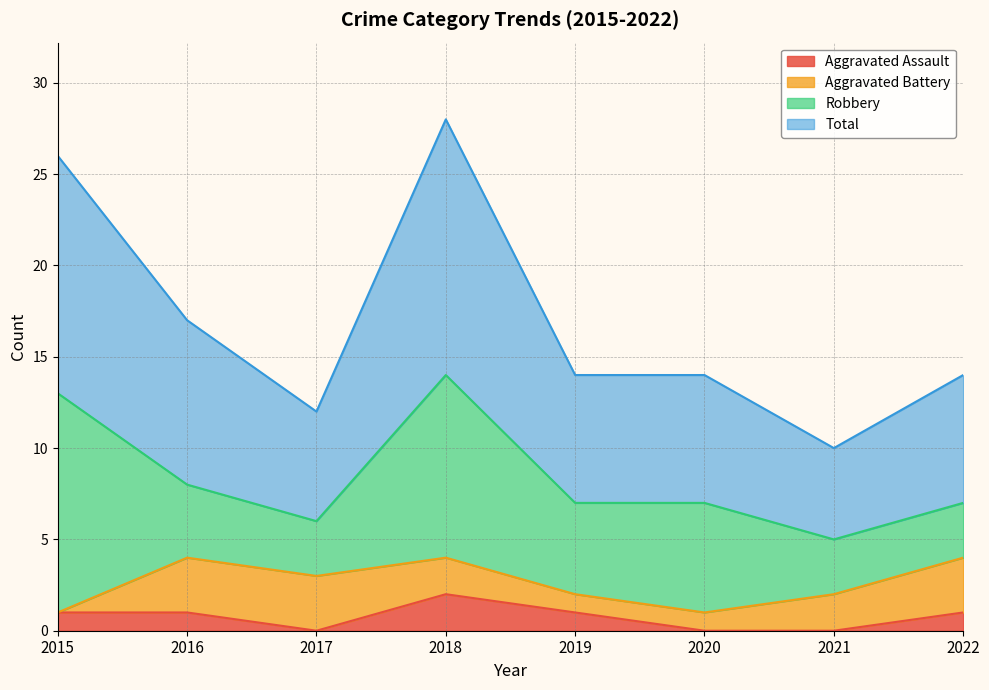

The Total series shows 24 at 2016. True or false?

False